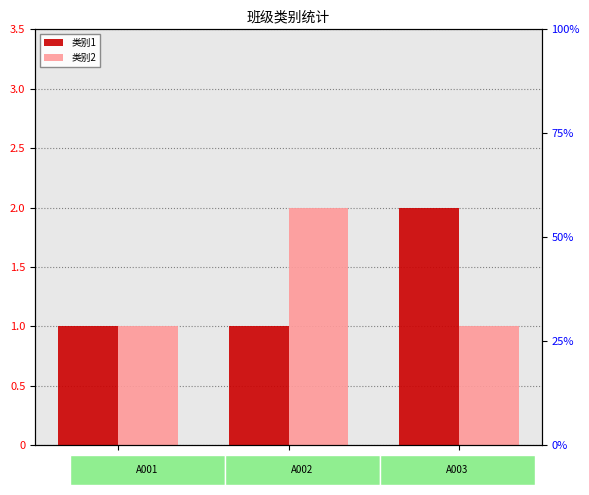

What is the difference between the maximum and minimum values in the 类别2 series?

1